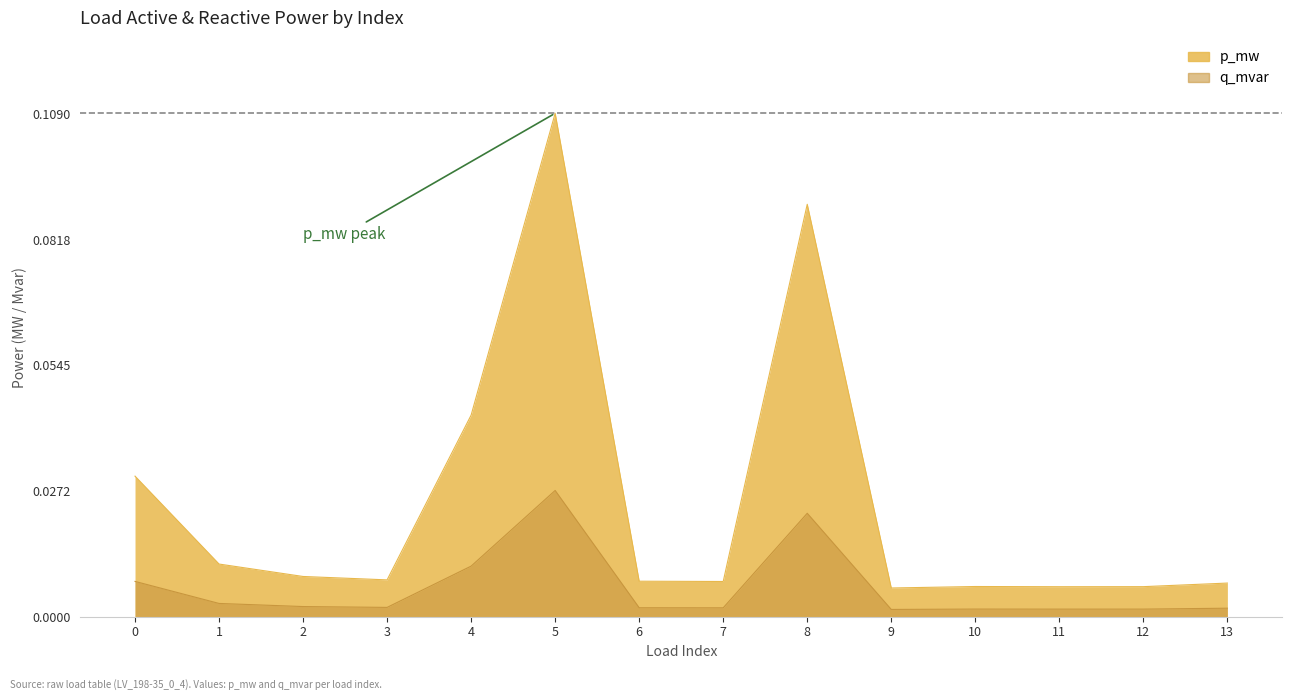

How many distinct data groups are displayed?

2